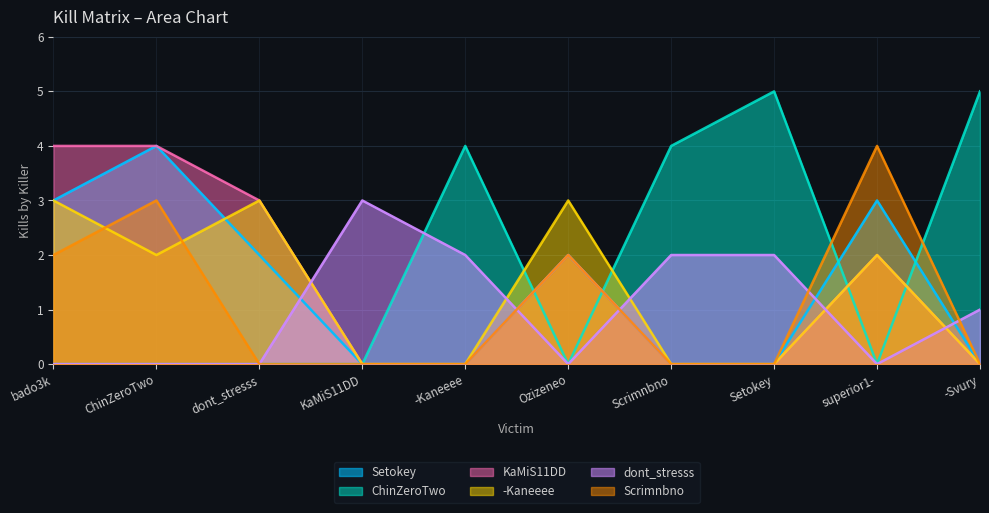

In dont_stresss, how many points are lower than both neighbors (excluding endpoints)?

2